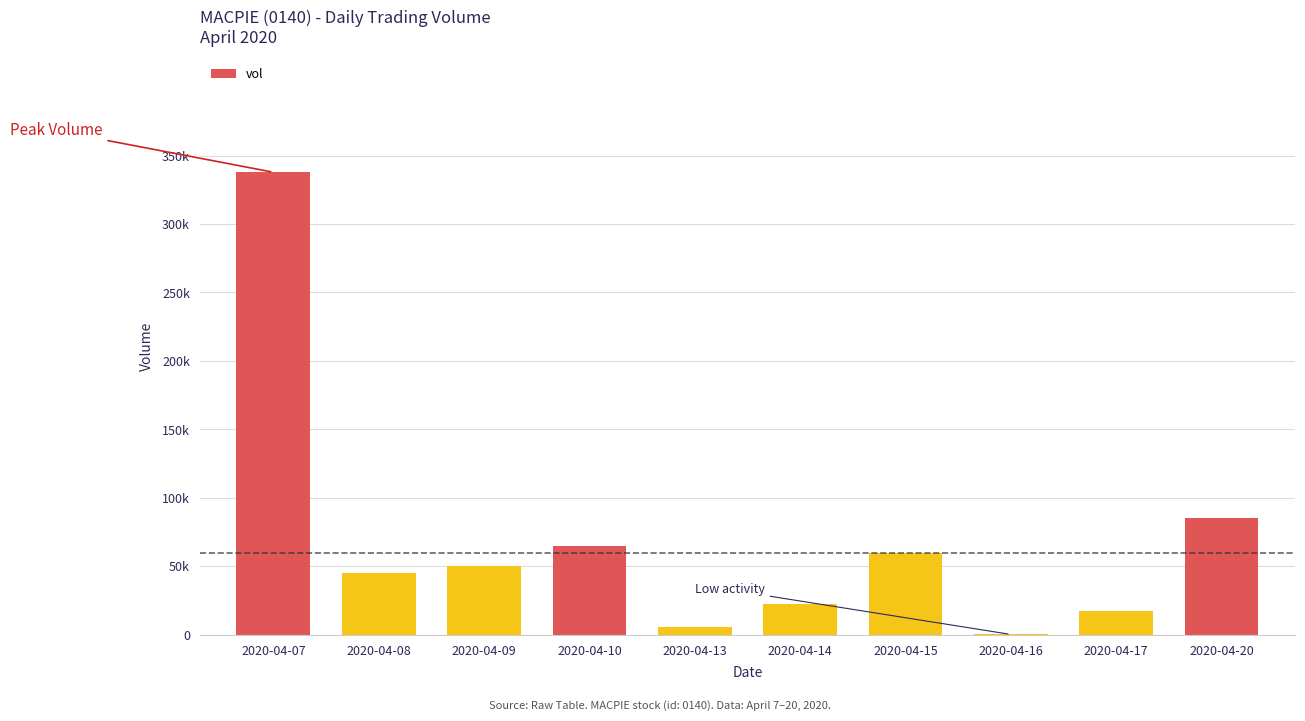

Rank the categories by value from lowest to highest.

2020-04-16, 2020-04-13, 2020-04-17, 2020-04-14, 2020-04-08, 2020-04-09, 2020-04-15, 2020-04-10, 2020-04-20, 2020-04-07